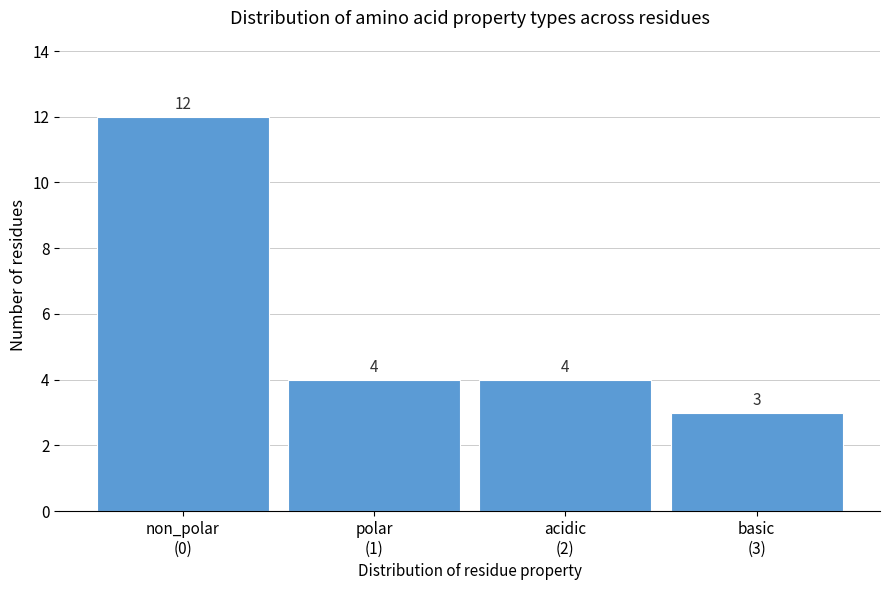

Reading left to right, extract all data points from this chart.

12	4	4	3